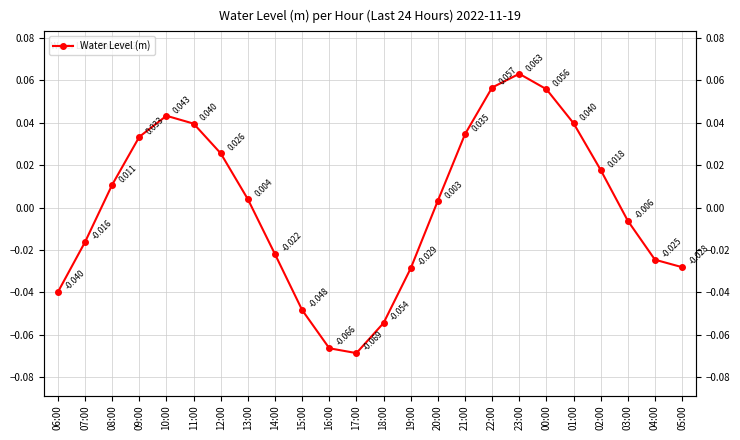

Reading right to left, extract all data points from this chart.

05:00=-0.0	04:00=-0.0	03:00=-0.0	02:00=0.0	01:00=0.0	00:00=0.1	23:00=0.1	22:00=0.1	21:00=0.0	20:00=0.0	19:00=-0.0	18:00=-0.1	17:00=-0.1	16:00=-0.1	15:00=-0.0	14:00=-0.0	13:00=0.0	12:00=0.0	11:00=0.0	10:00=0.0	09:00=0.0	08:00=0.0	07:00=-0.0	06:00=-0.0